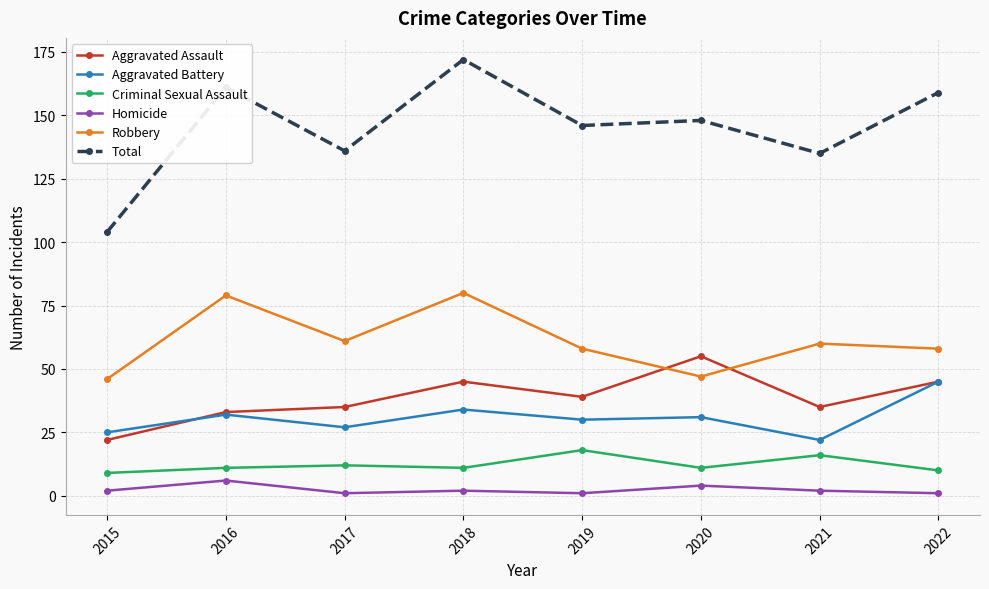

What are all the series names shown in the legend?

Aggravated Assault, Aggravated Battery, Criminal Sexual Assault, Homicide, Robbery, Total